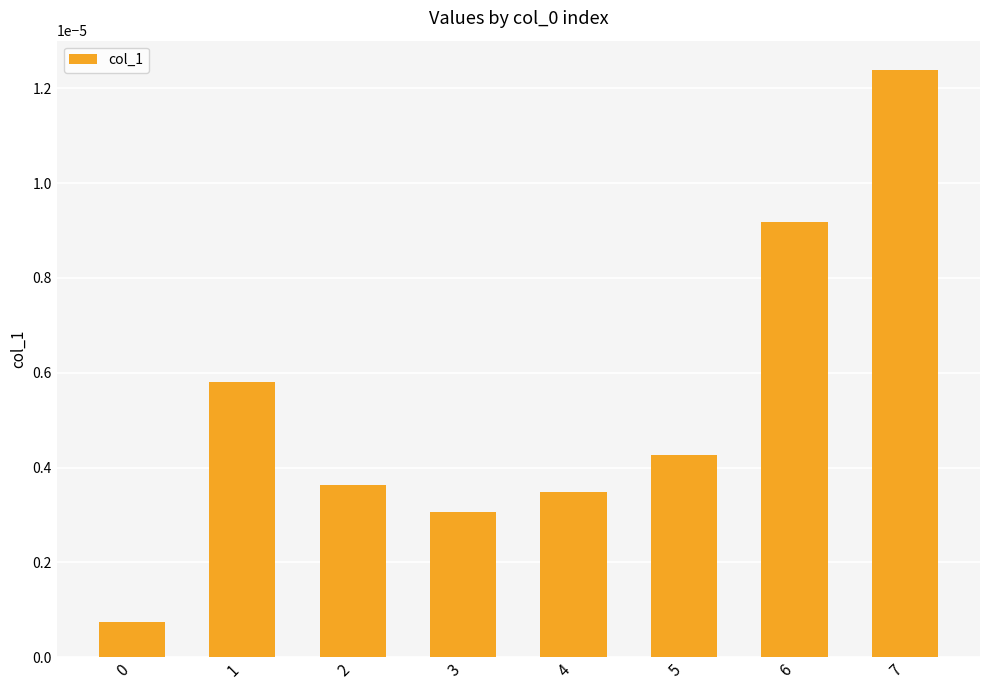

Which category has the highest value across all series?

7